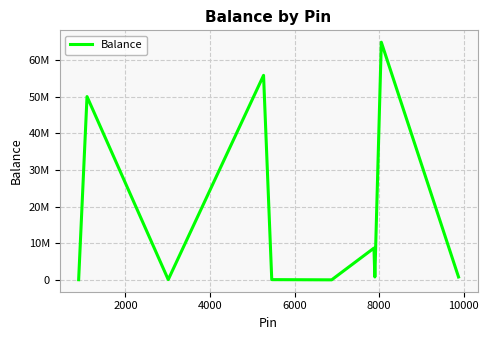

Does the chart display data point markers on the line(s)?

No